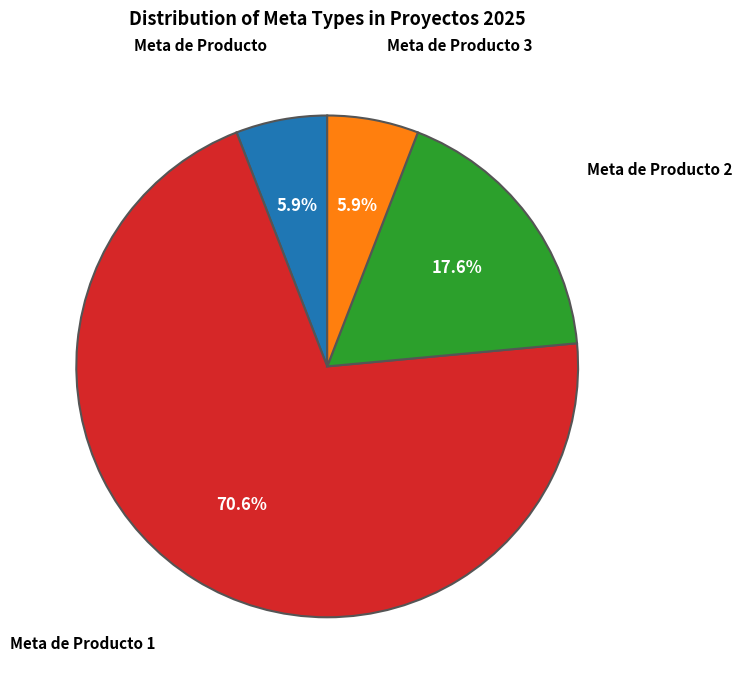

Is there any slice that represents more than half of the pie?

Yes